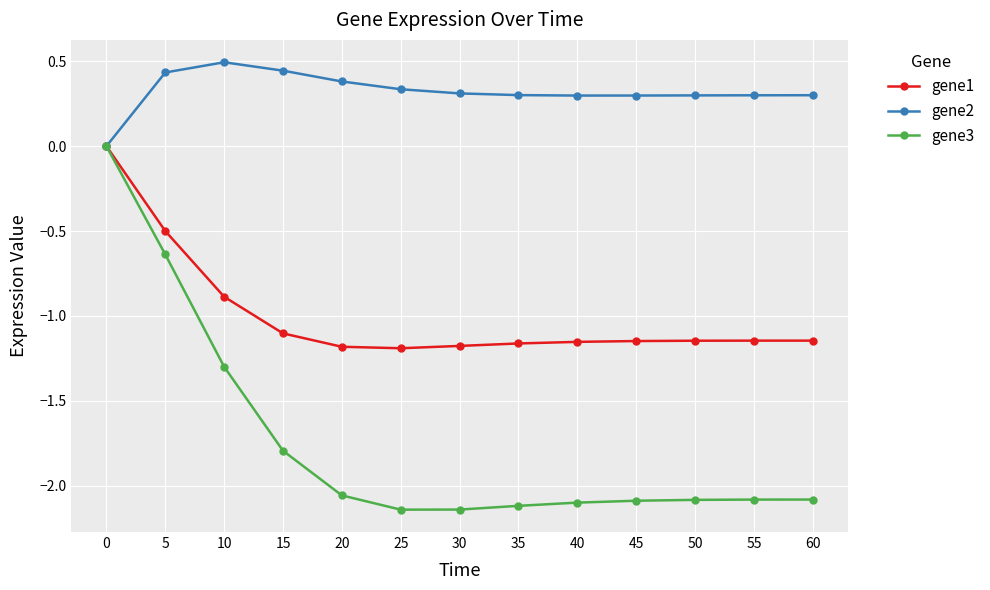

What is the value of the gene2 point at the 3rd from the left?

0.5